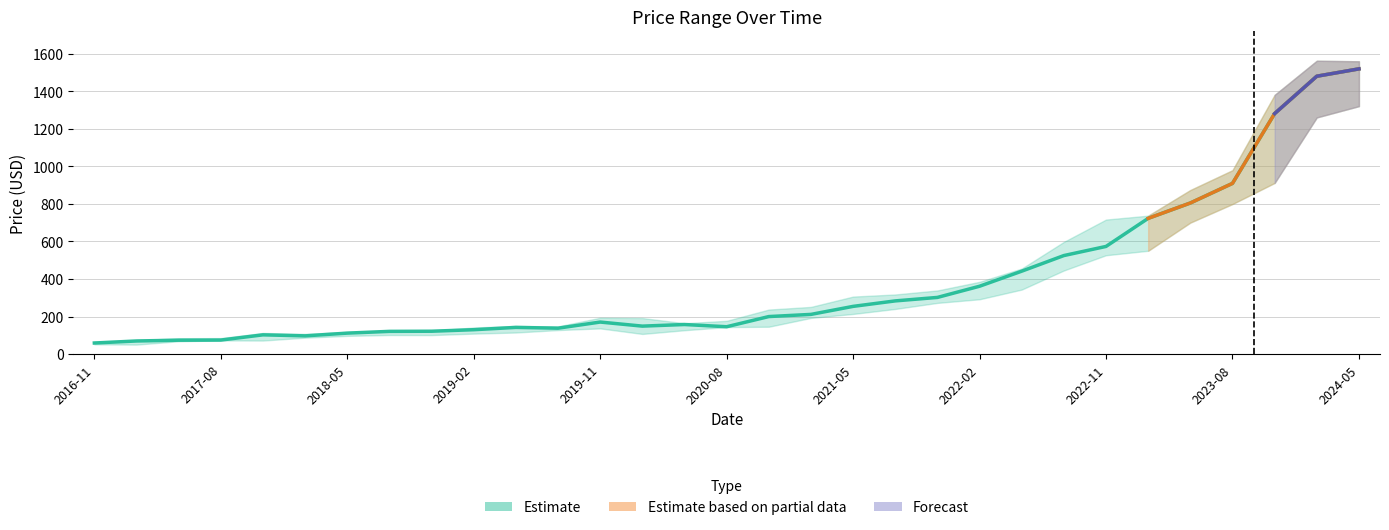

What is the average value of the High series?

411.4